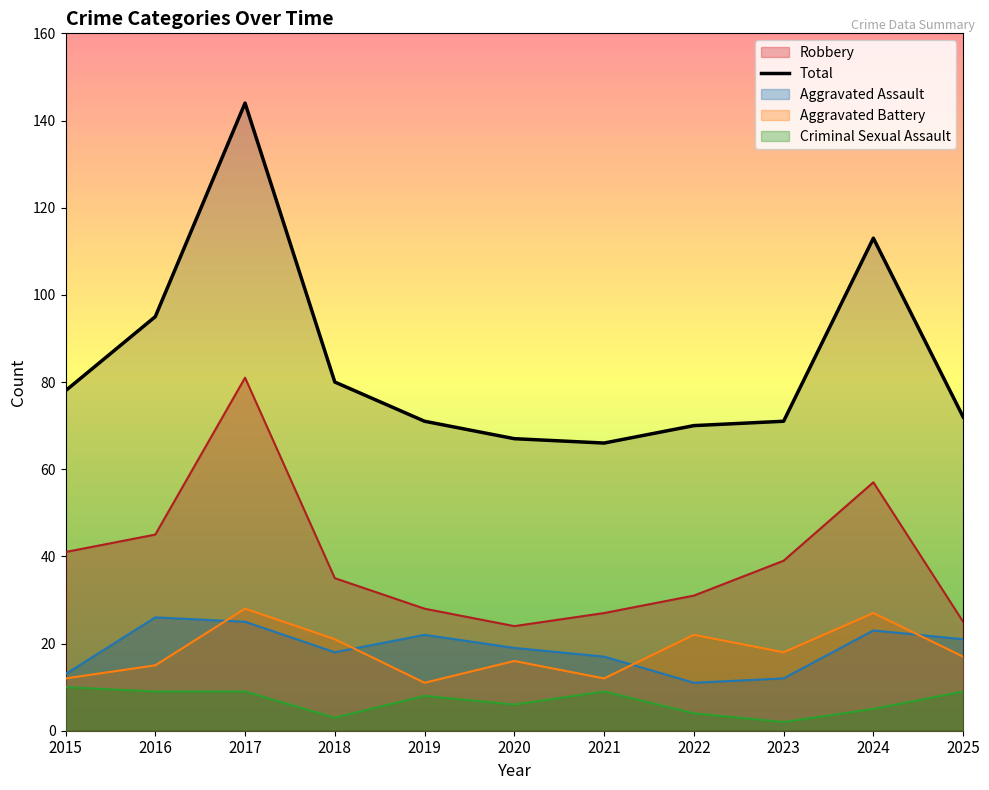

What is the lowest value of the Aggravated Assault series?

11